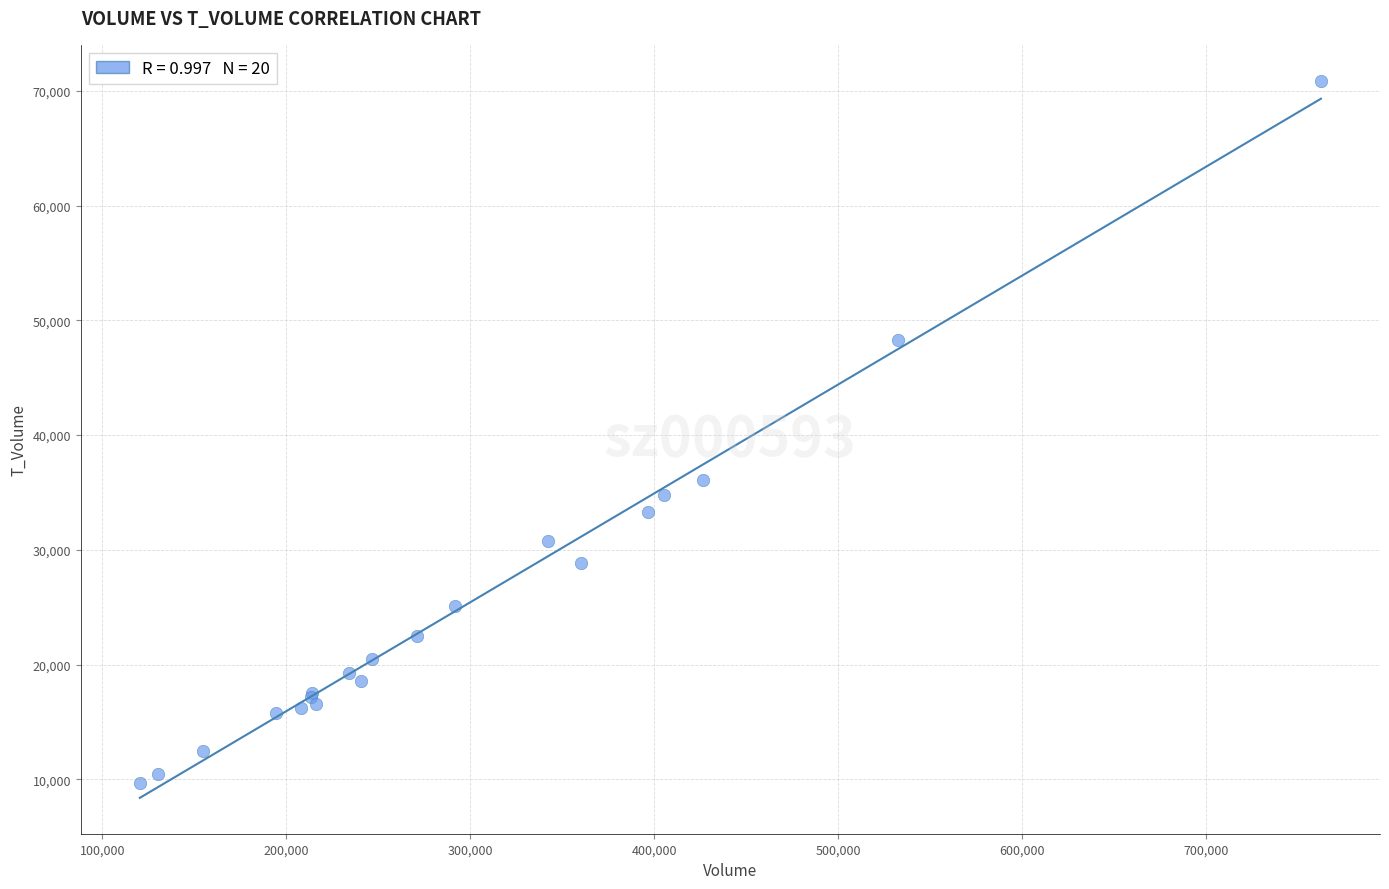

What Y value in the scatter plot is closest to 40299?

36062